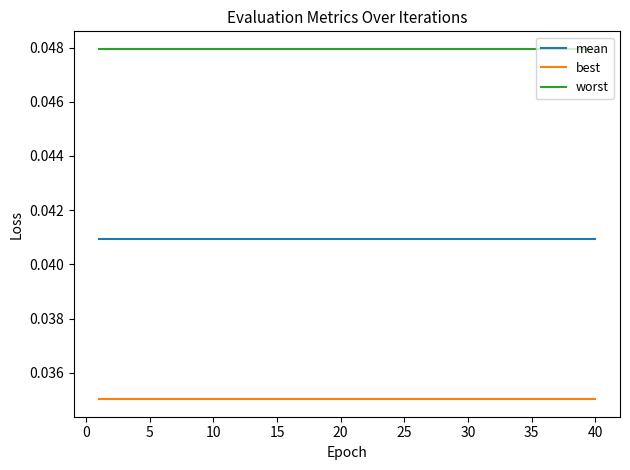

List the series in order of their peak value, lowest first.

best, mean, worst